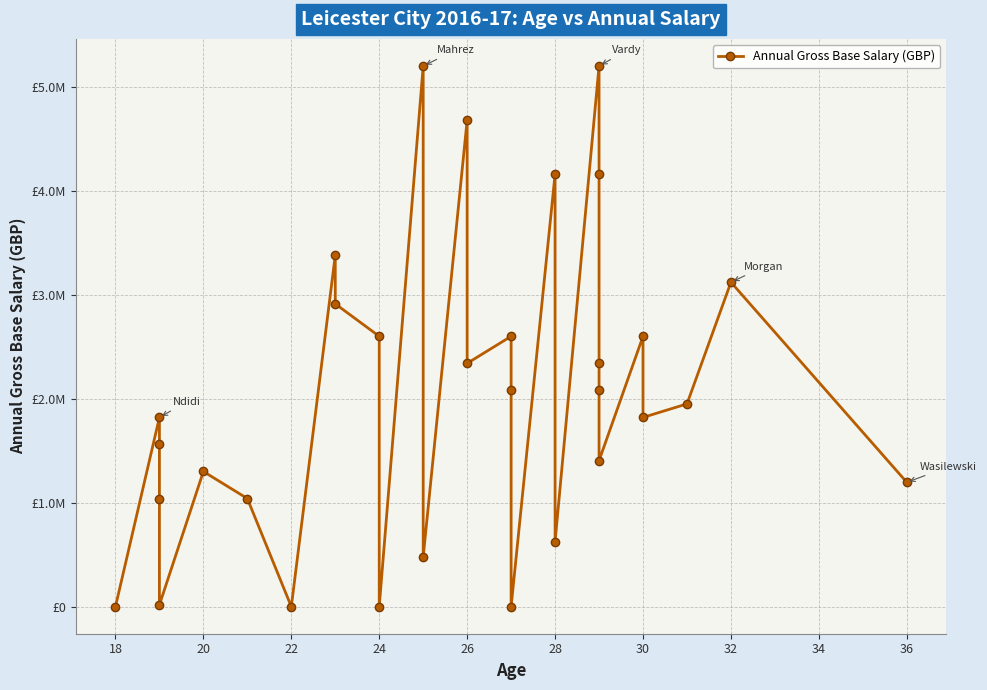

True or false: there are more than 1 points higher than both neighbors.

True